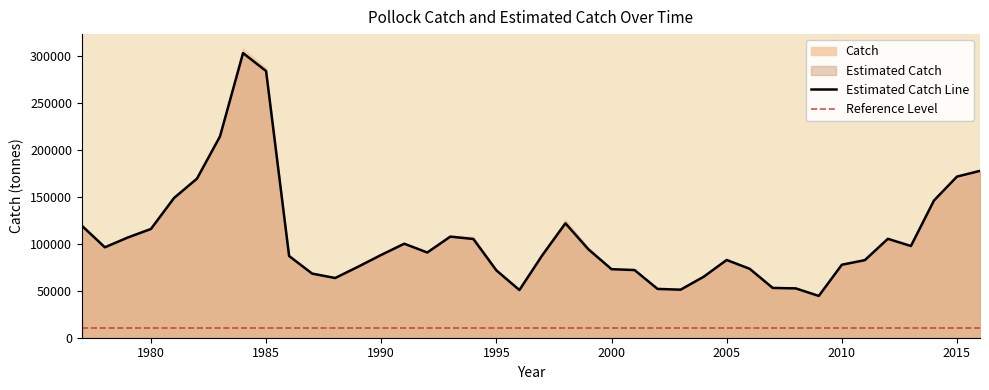

Between 1978 and 1988, which is larger?

1978